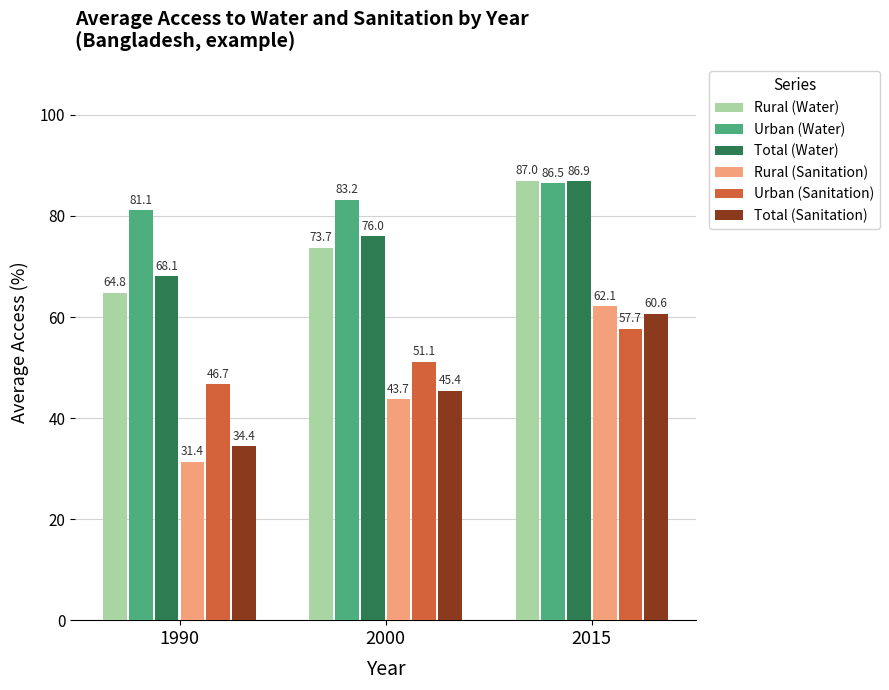

Which series has the widest spread of values?

Rural (Sanitation)